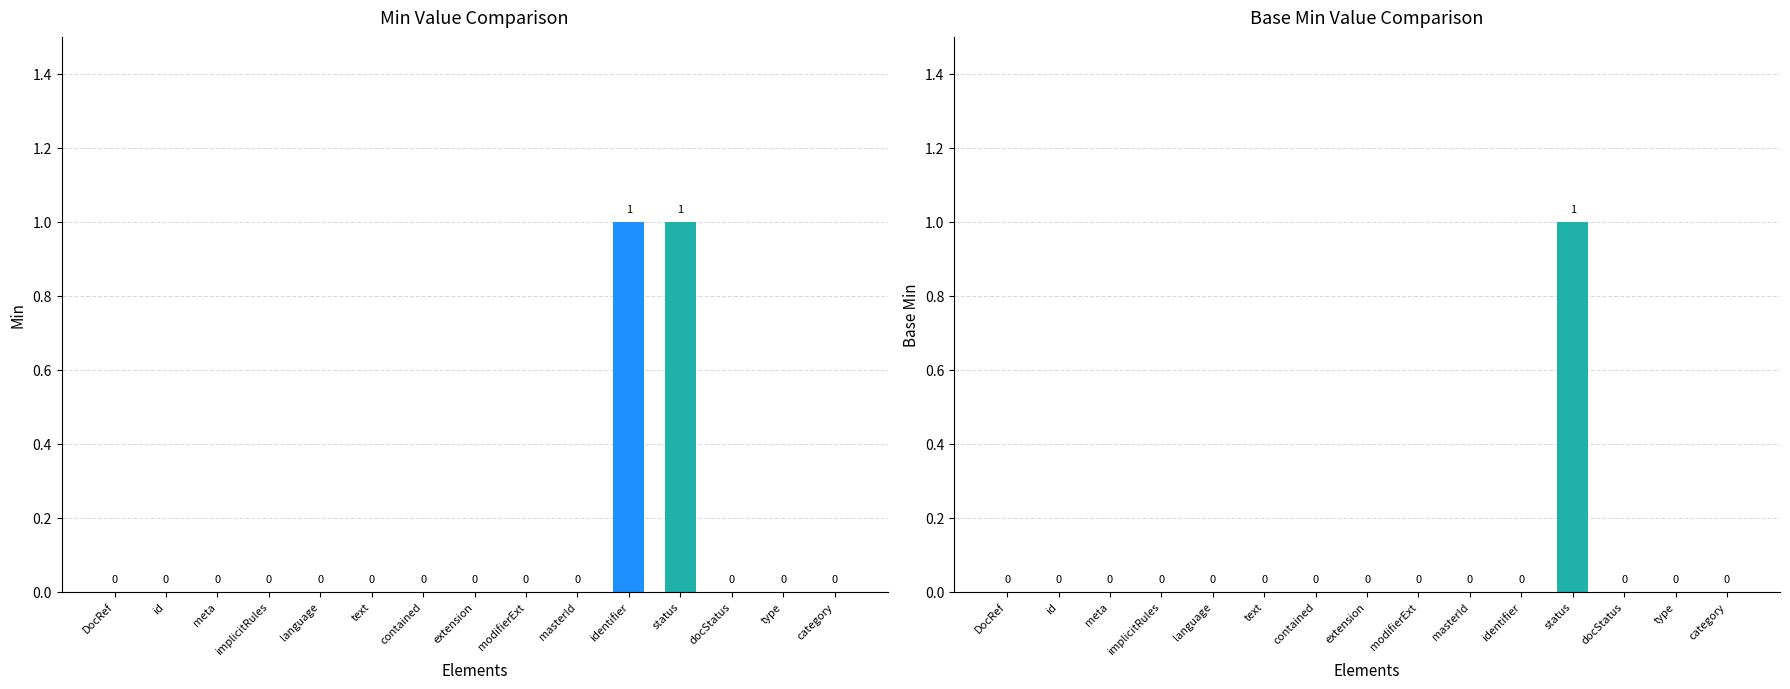

What is the highest value of the Min series?

1